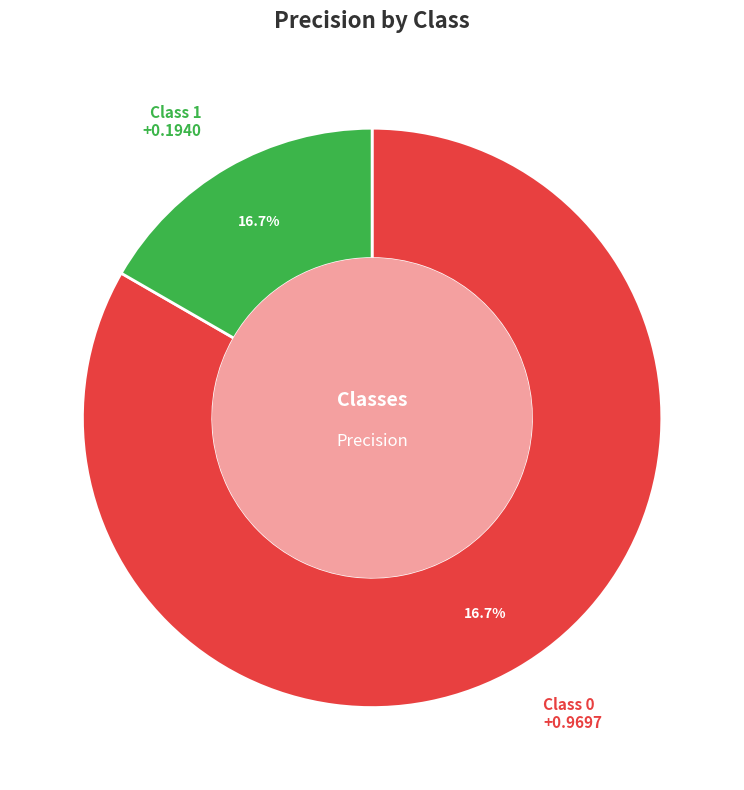

To the nearest percent, what percentage of the pie is 0?

83%